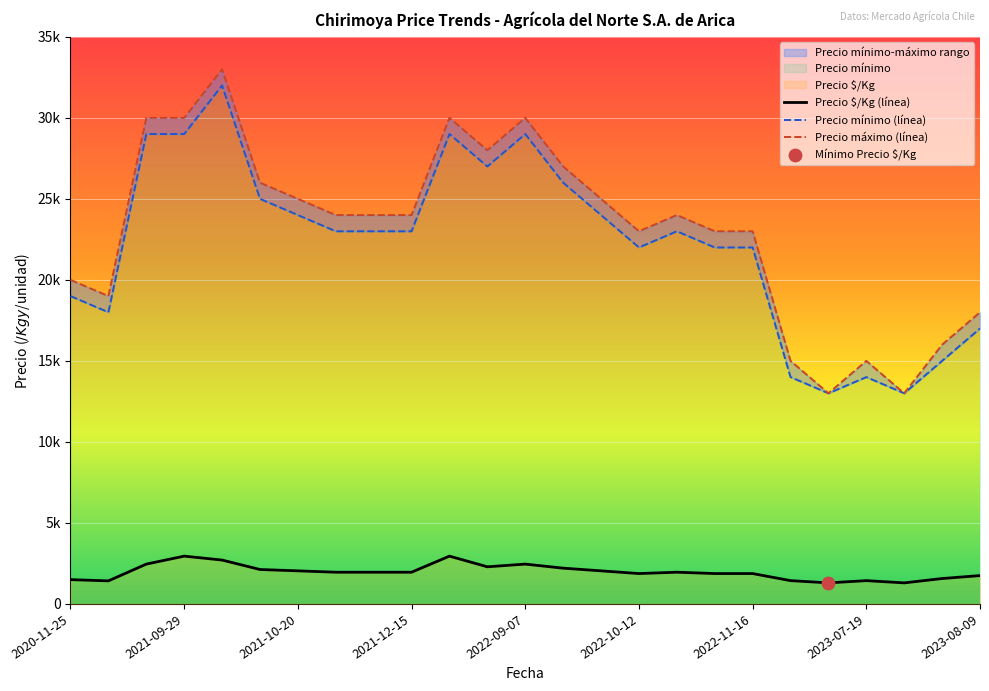

Which series has the largest Y range (max minus min)?

Precio máximo